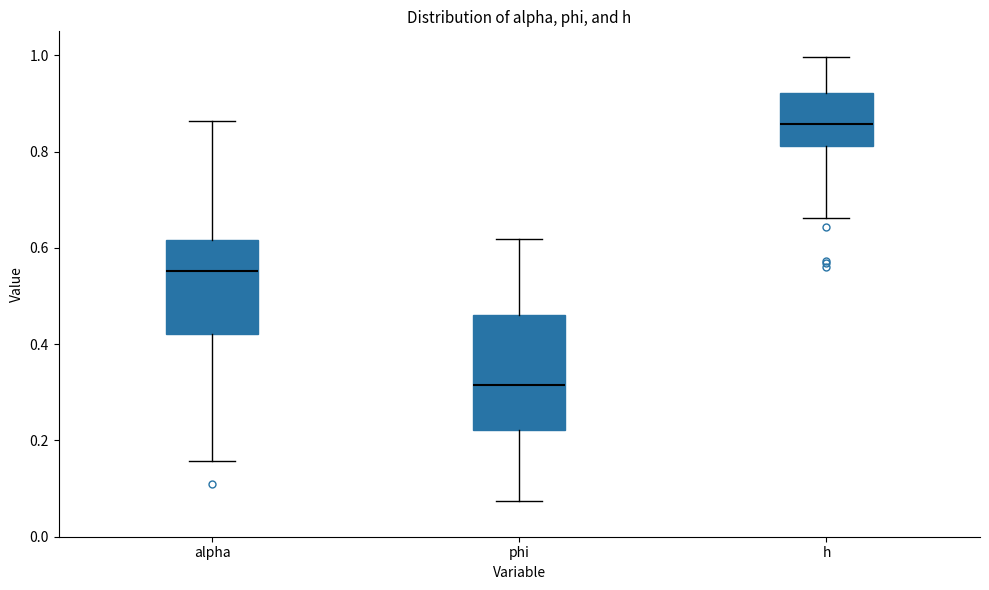

Which box's median line is the lowest?

phi